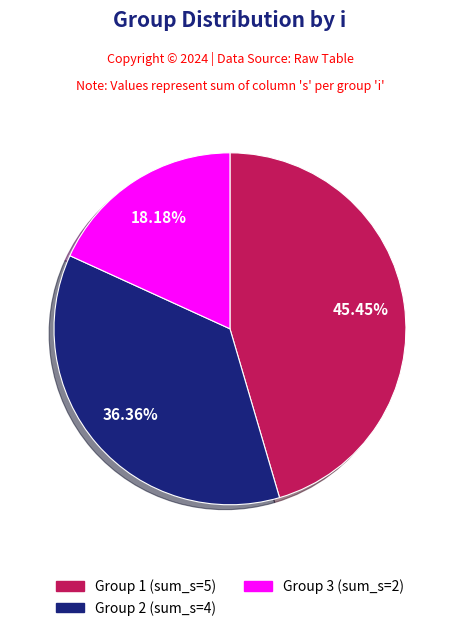

Is there a majority slice in this chart?

No